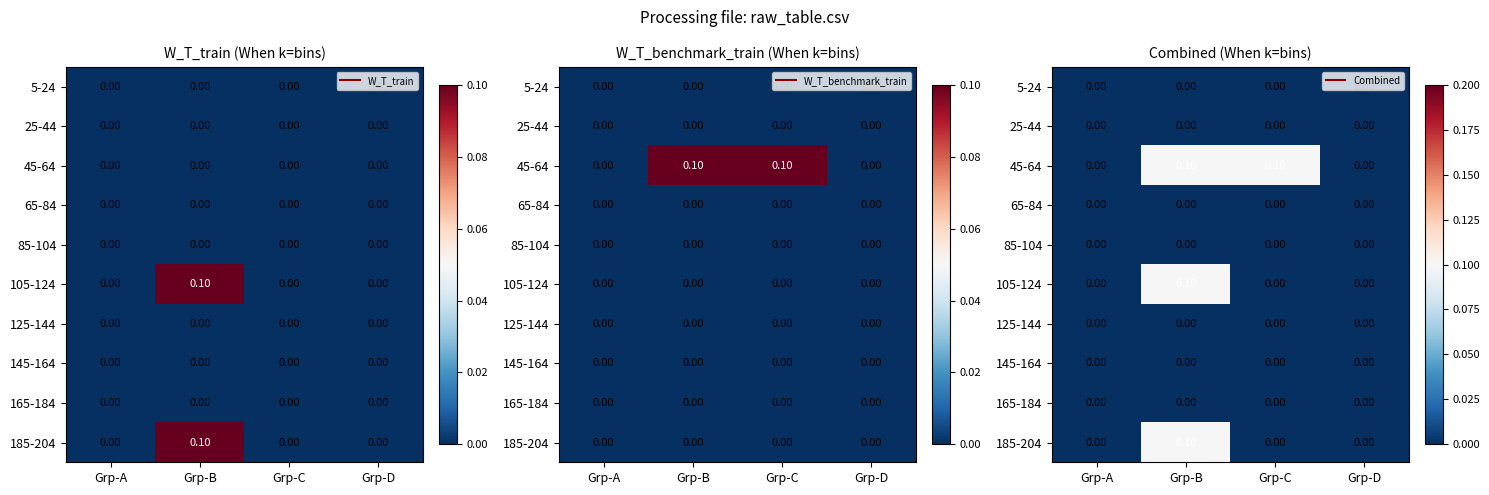

True or false: 125-144 has a value of 0.0 at Grp-B.

True